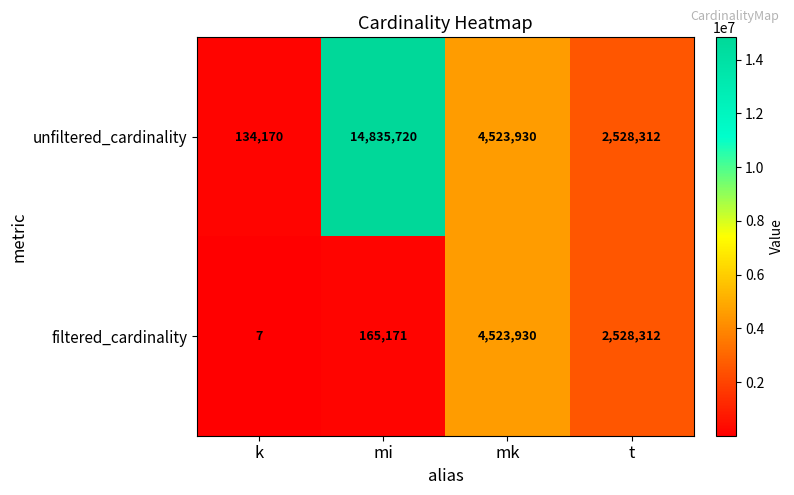

What is the difference between the second highest and second lowest values in the filtered_cardinality series?

2363141